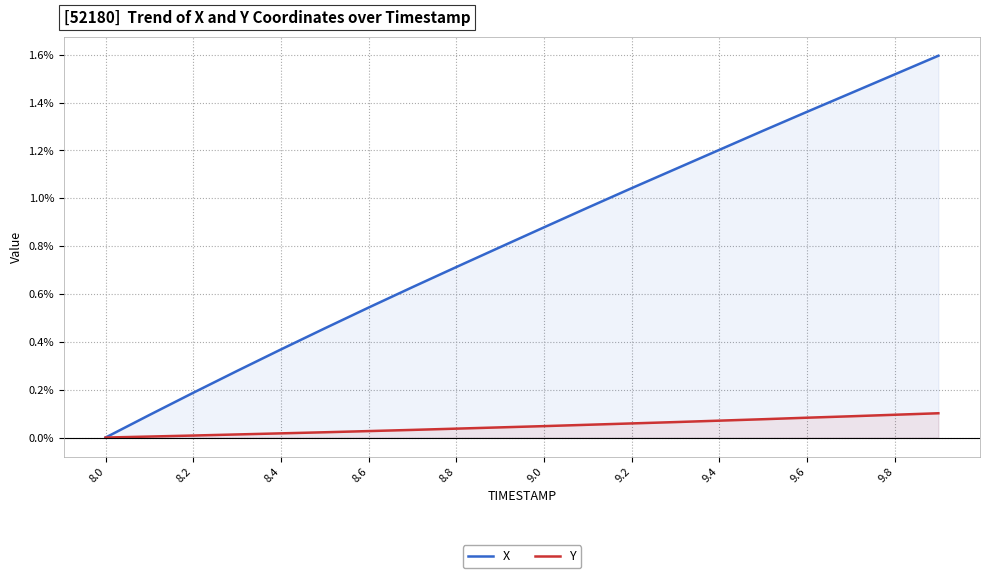

Which series has the largest total across all categories?

X